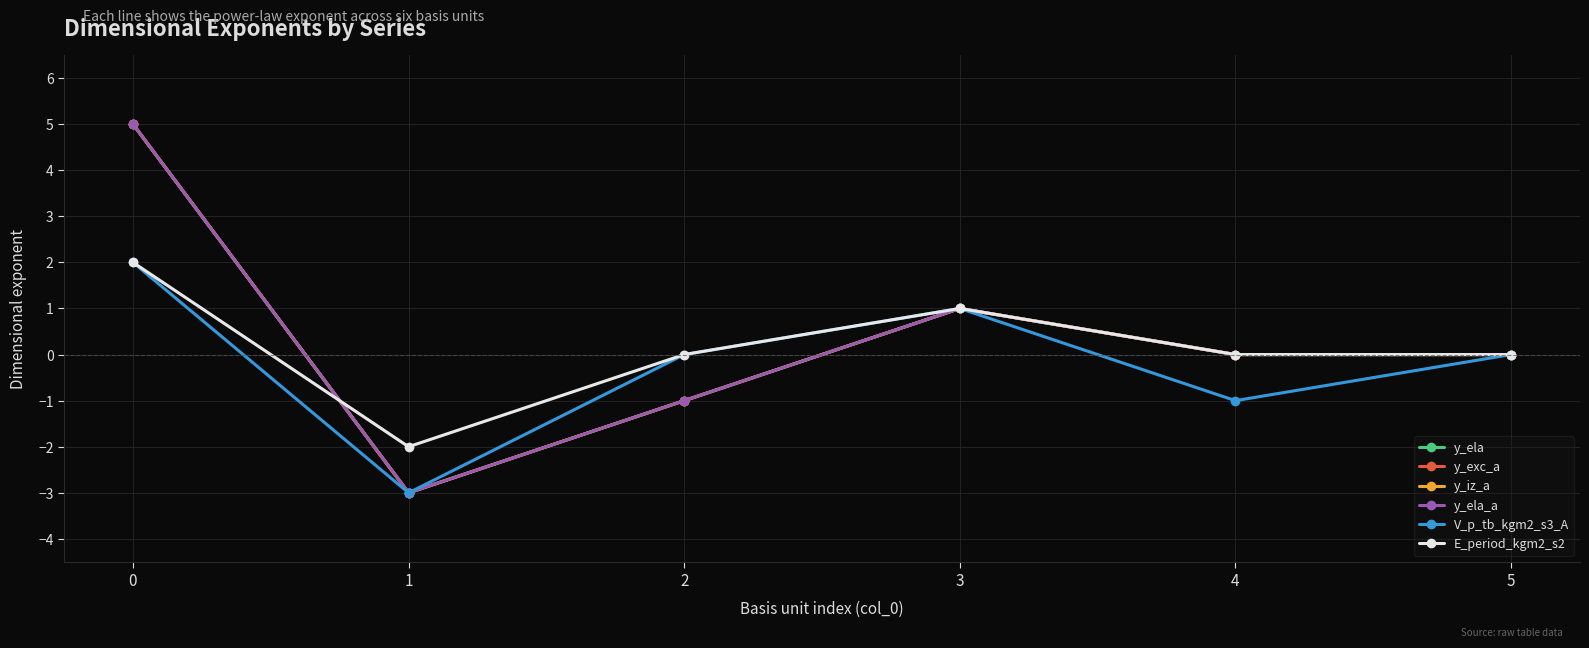

Between 1 and 3, which series saw the biggest shift?

y_ela